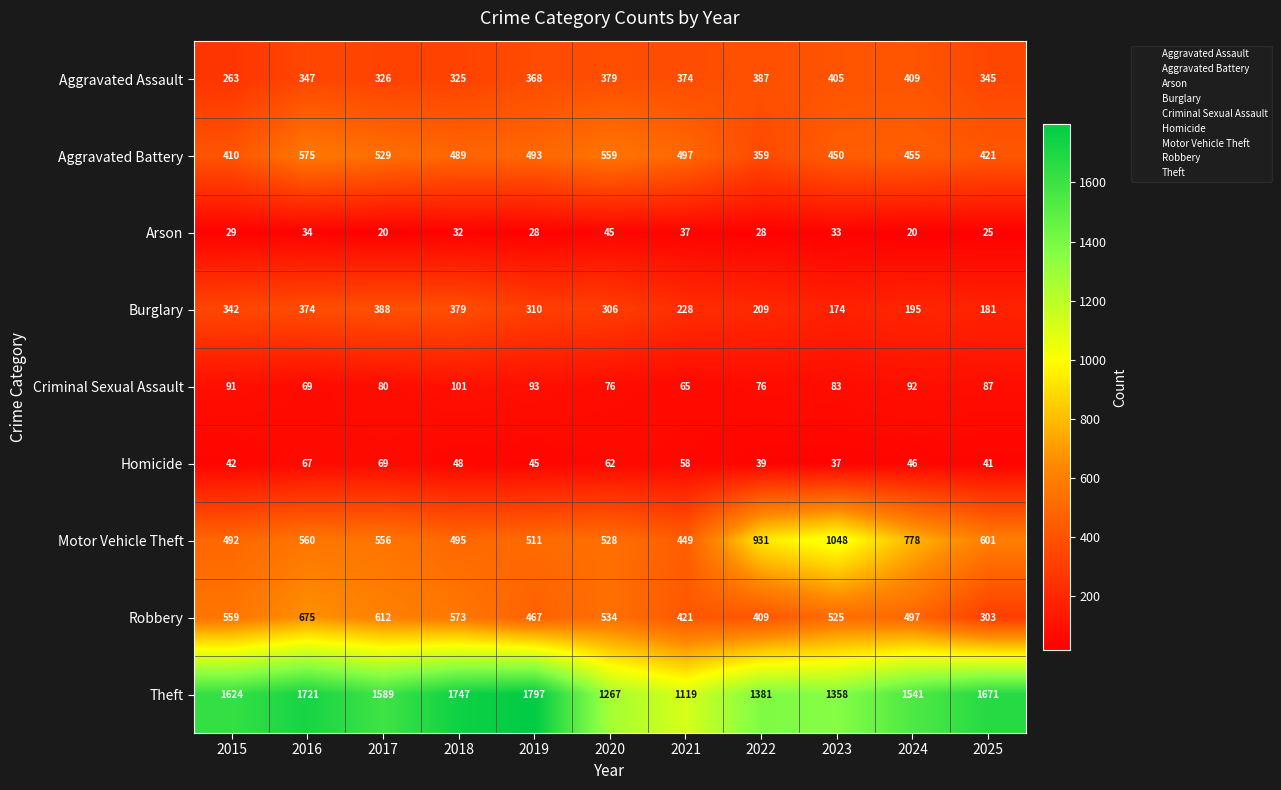

Read the Motor Vehicle Theft value at 2019, to the nearest 50.

500